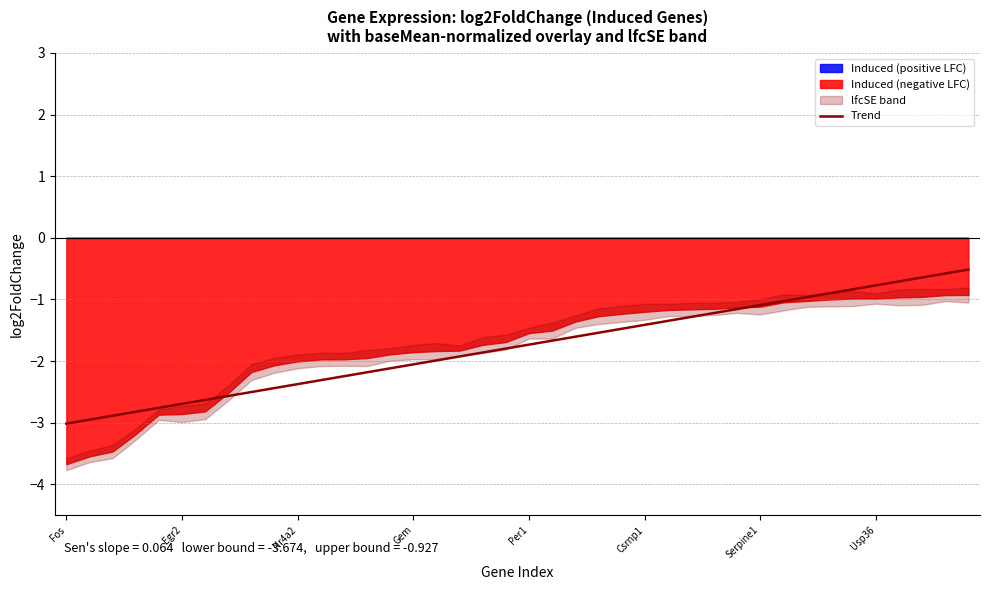

What is the average value?

-1.8